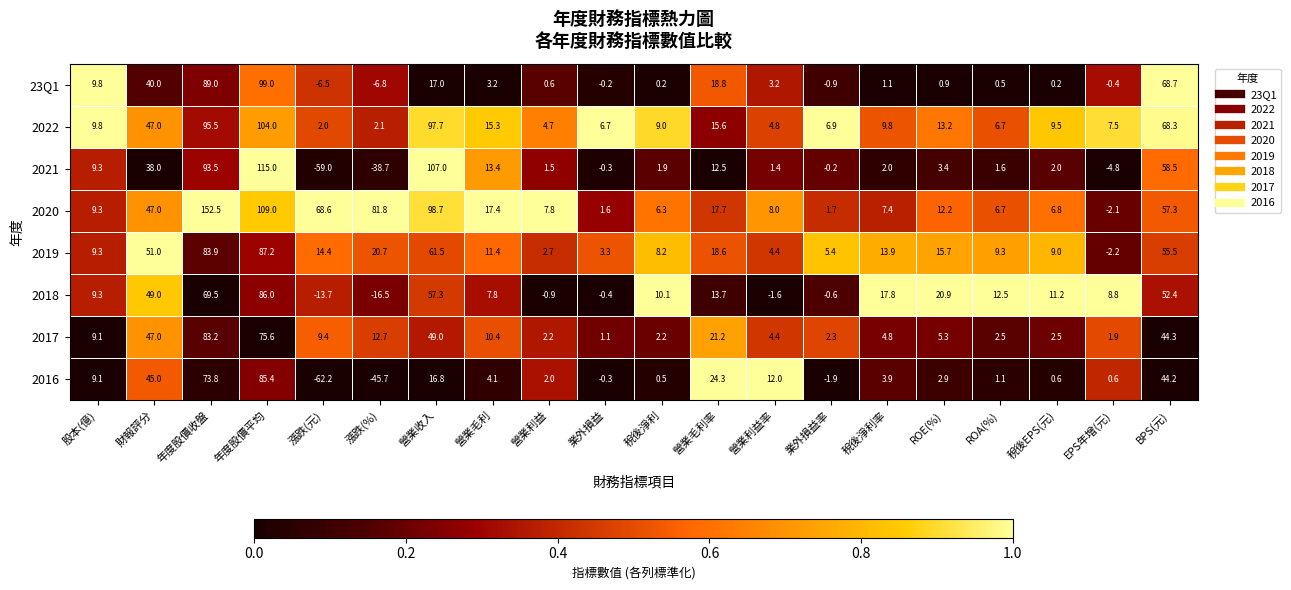

The 23Q1 series shows 3.2 at 營業利益率. True or false?

True